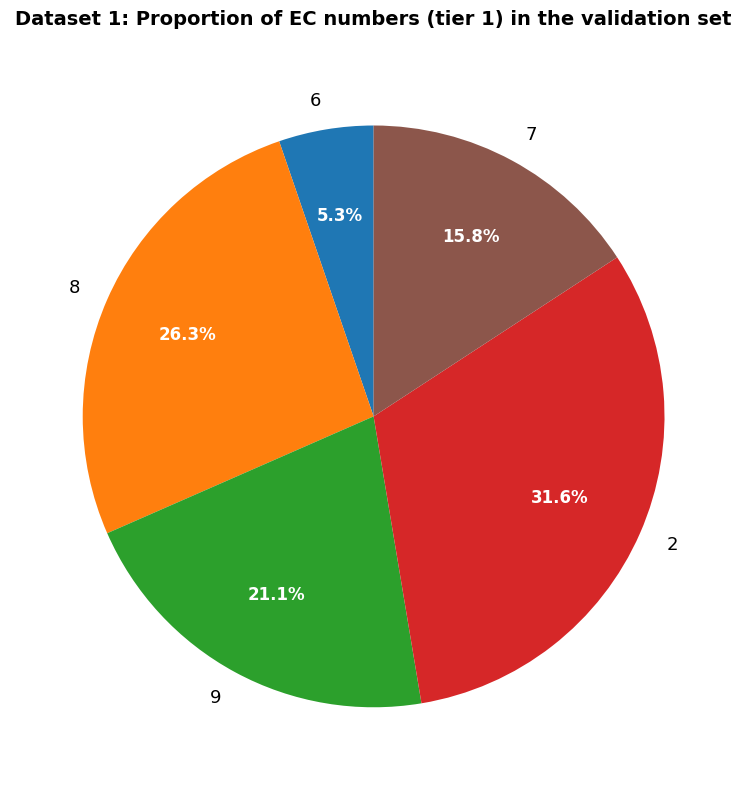

Is it true that 9 is 21% of the pie?

True